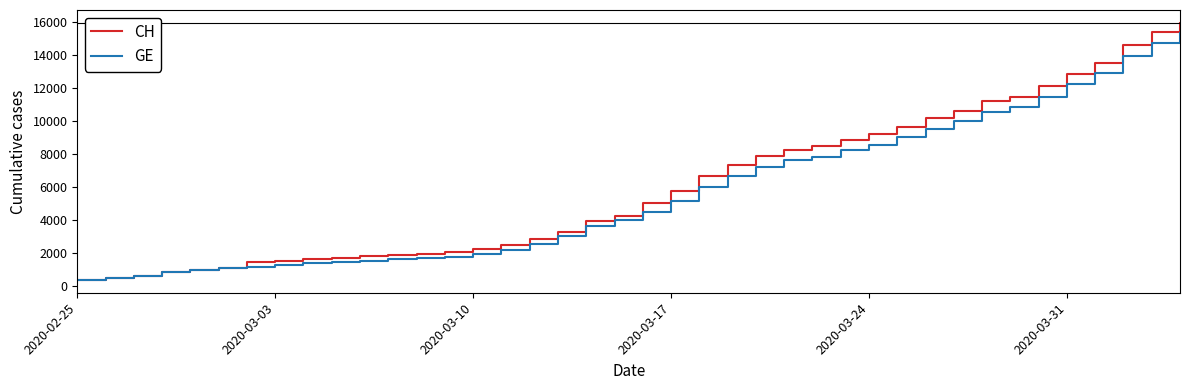

What is the maximum value shown in the chart?

15926